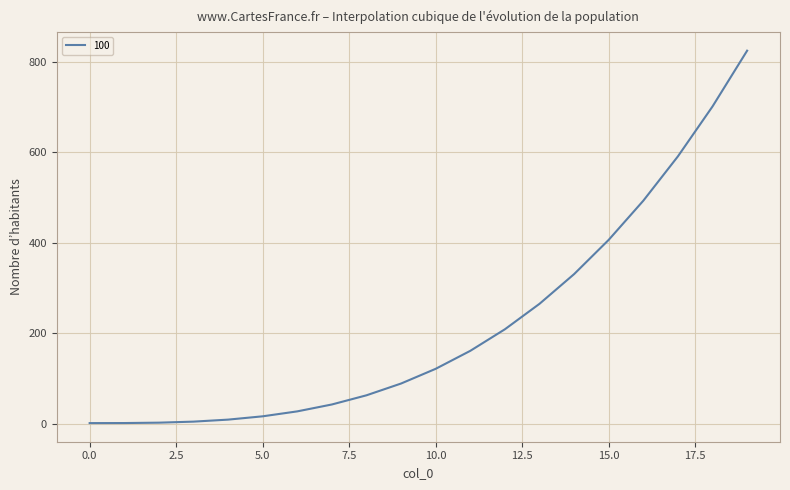

What is the maximum value shown in the chart?

824.1